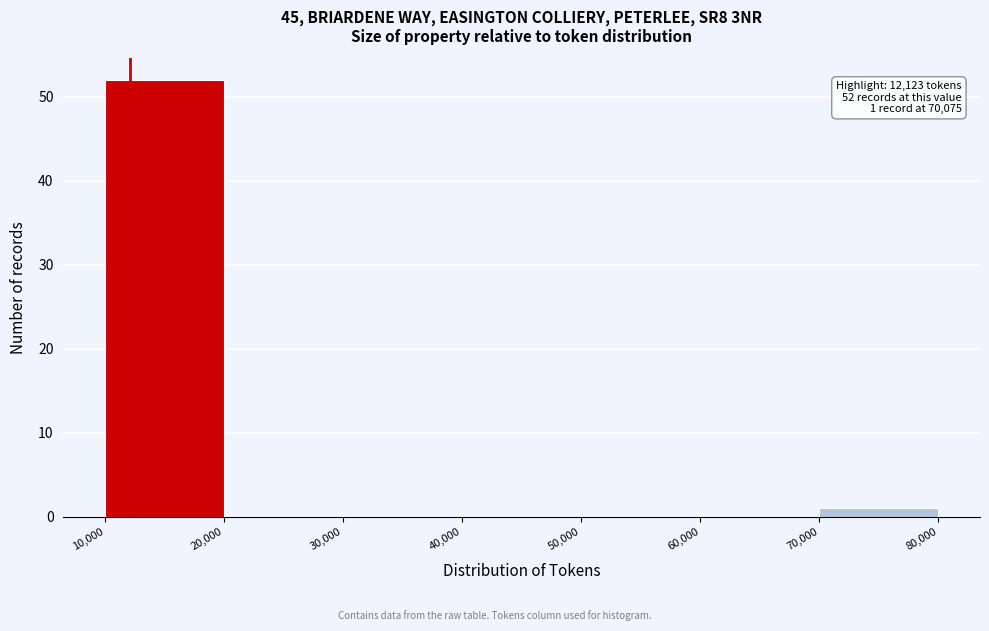

Over which range of the x-axis is the bar tallest?

10,000 to 20,000